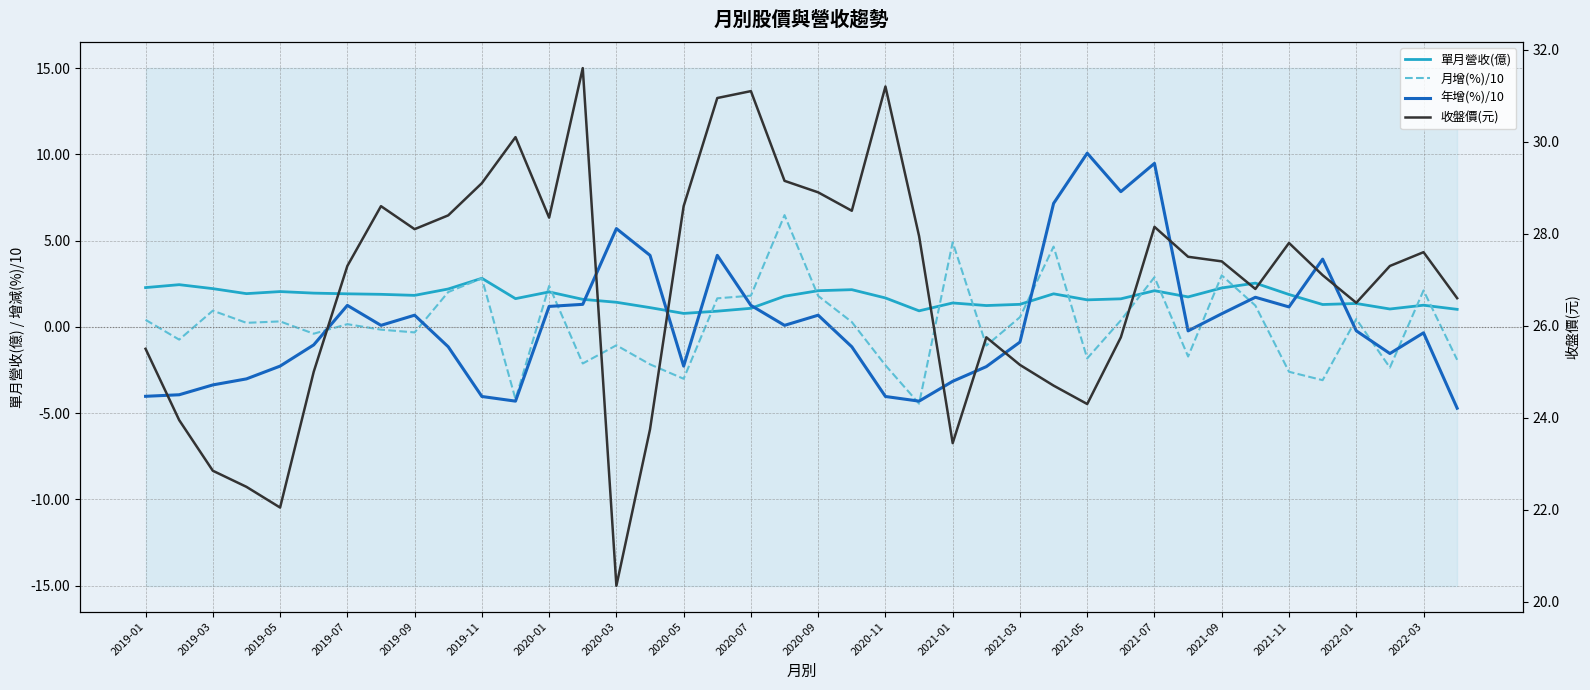

True or false: 月增(%)/10 has more than 1 interior local peaks.

True